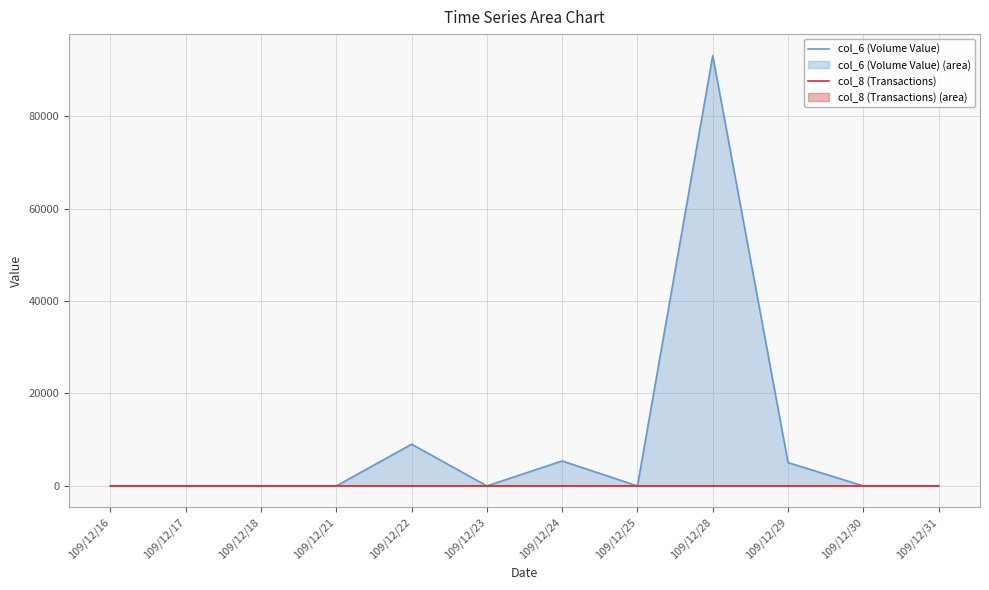

What is the maximum value for col_8 (Transactions)?

5